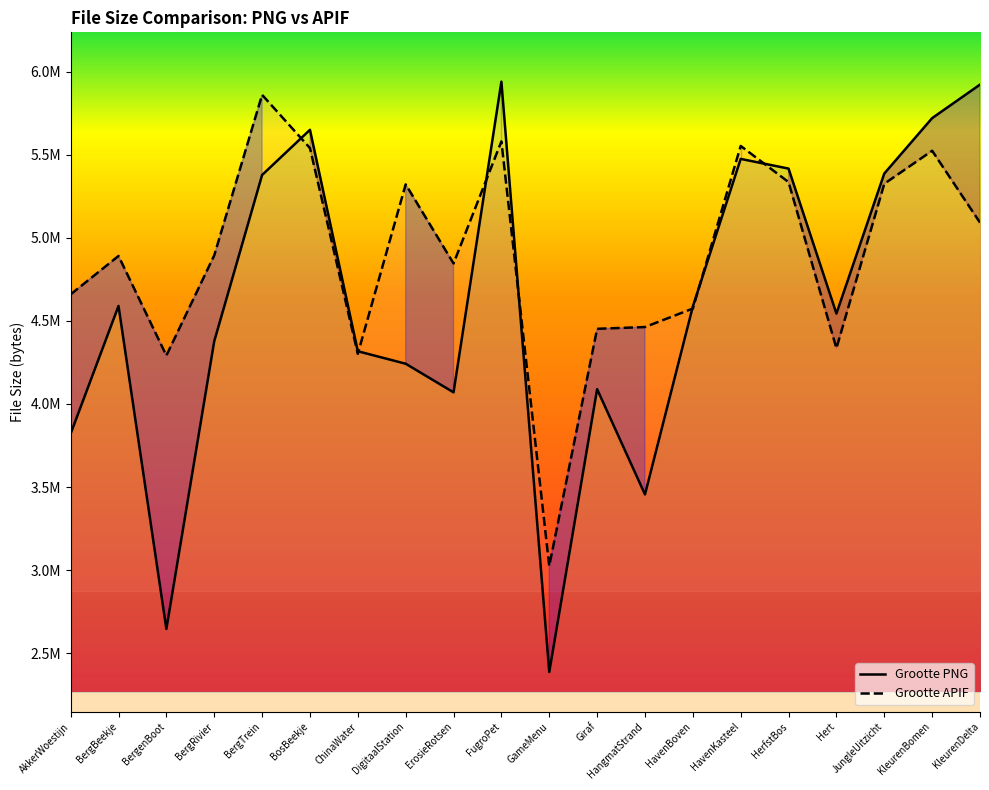

How many interior local peaks does the Grootte APIF series have?

6